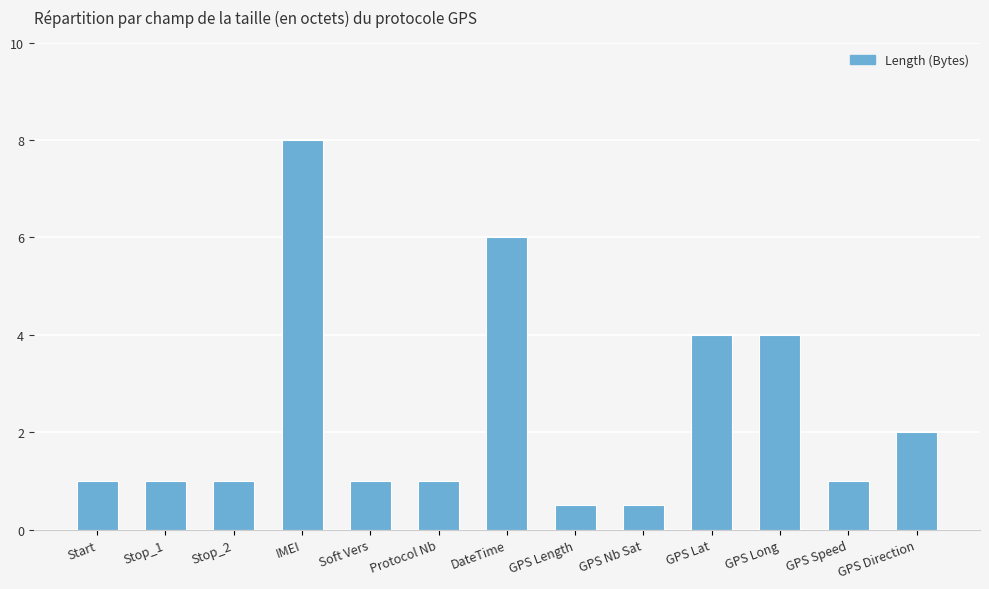

Read the value at Start.

1.0